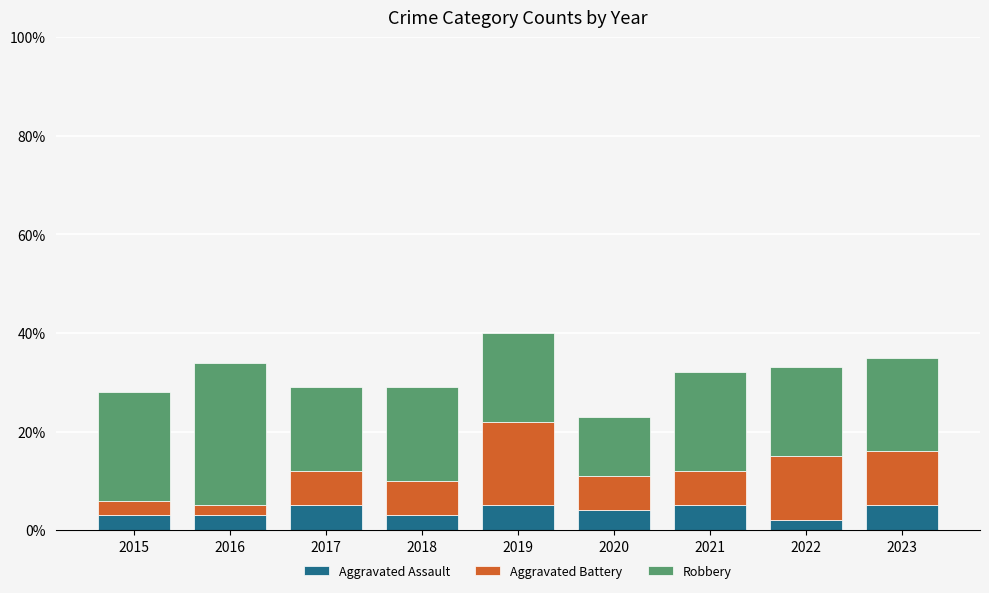

What value does the Aggravated Assault series have at 2018?

3